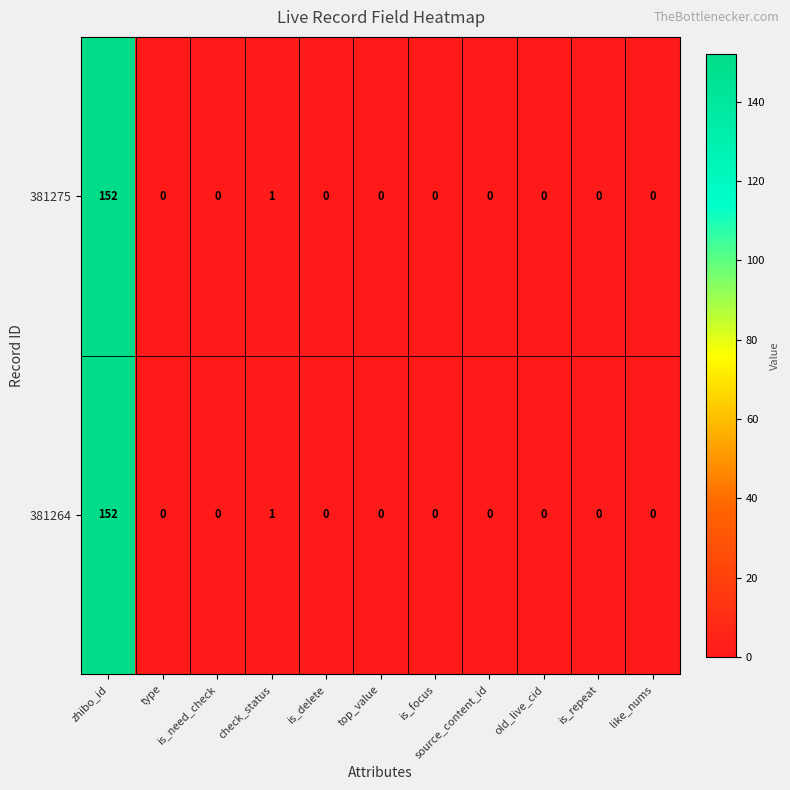

What is the sum of all 381275 values?

153